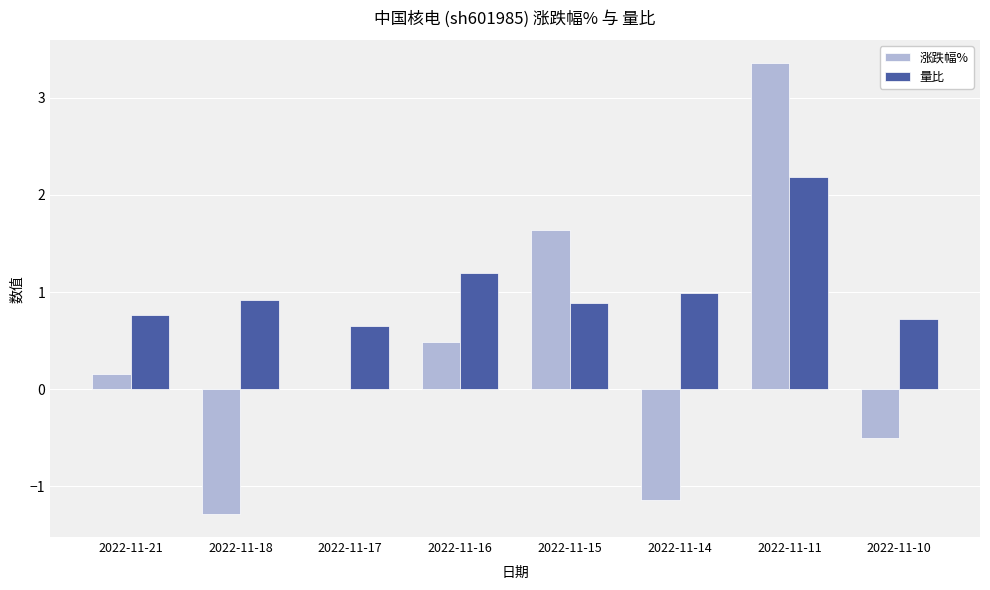

How many series are shown in this chart?

2